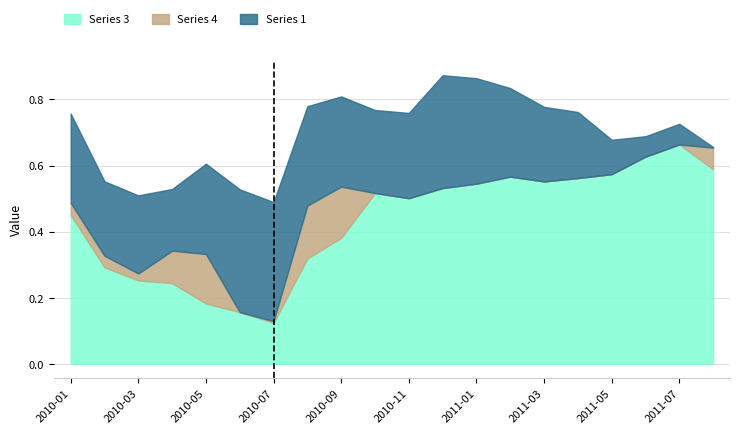

What is the difference between the maximum and minimum values in the Series 4 series?

0.2